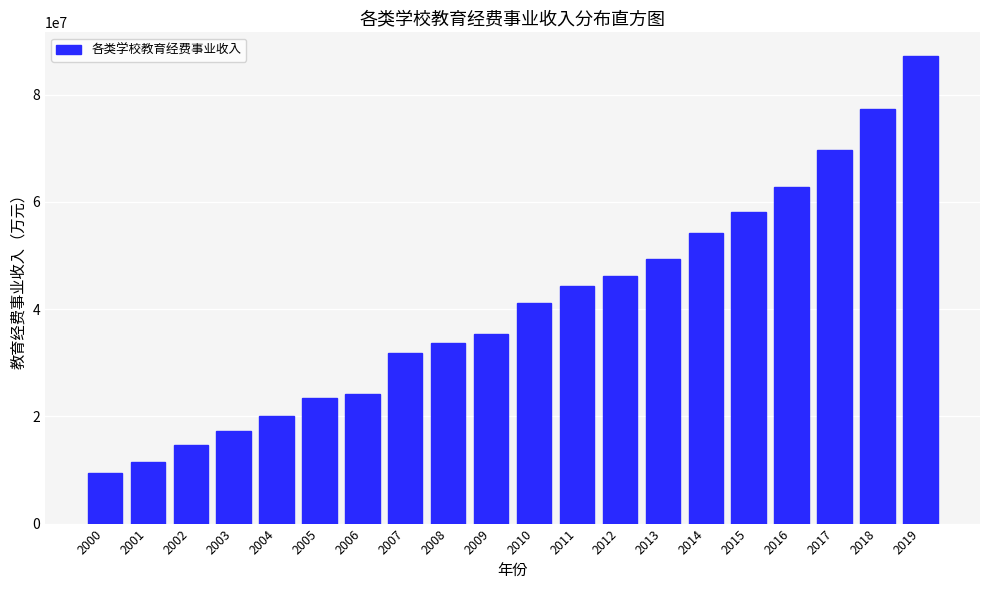

Reading left to right, extract all data points from this chart.

9382717.0	11575137.0	14609169.0	17218399.0	20114268.0	23399991.0	24073042.0	31772357.0	33670711.0	35275939.0	41060664.0	44246927.0	46198404.0	49262087.0	54271581.0	58097239.0	62768292.0	69575733.9	77382498.6	87235020.8